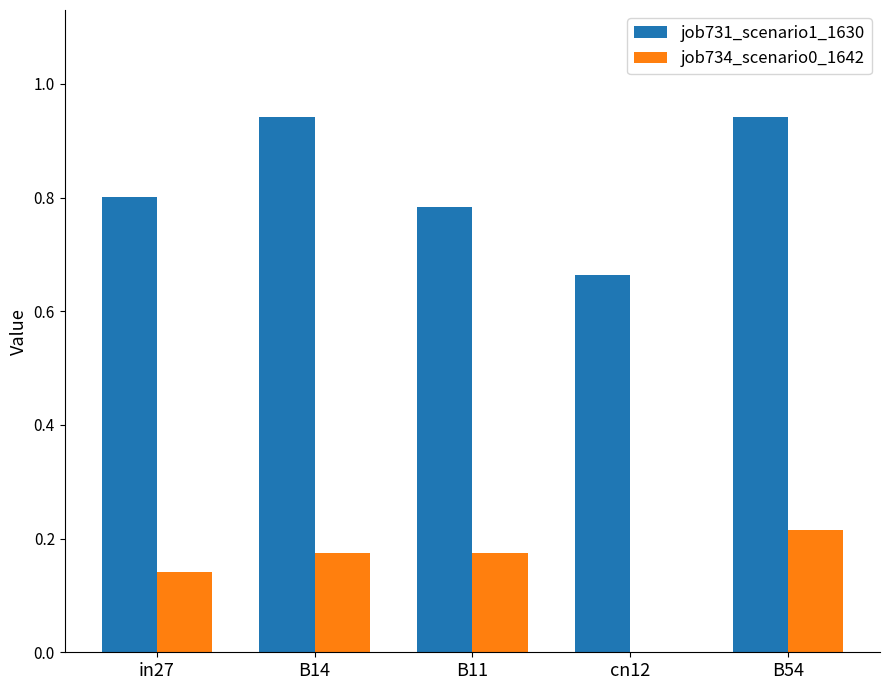

Which series has the widest spread of values?

job731_scenario1_1630